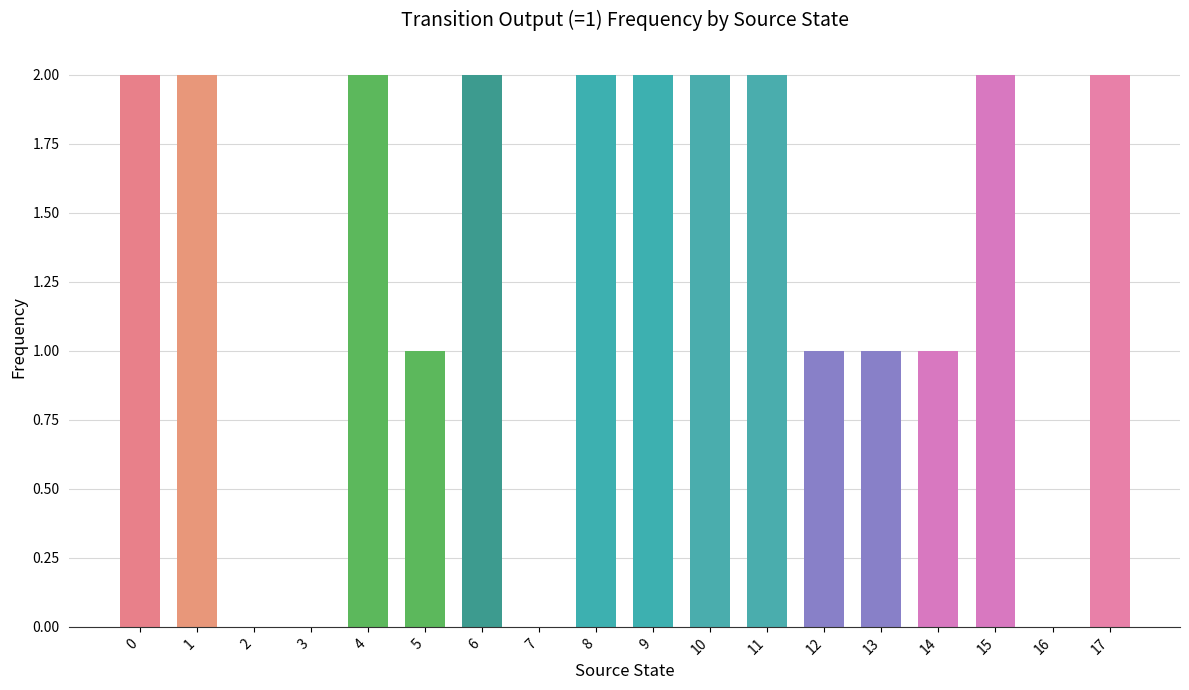

What is the greatest value displayed?

2